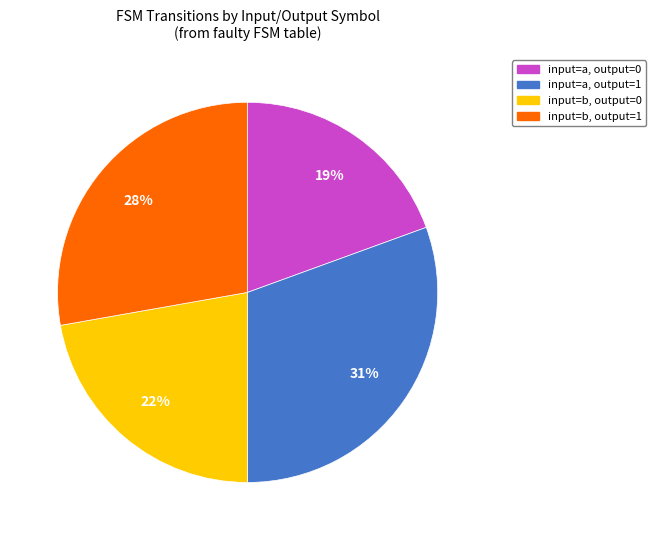

To the nearest percent, what is the combined percentage of input=a, output=0 and input=b, output=1?

47%